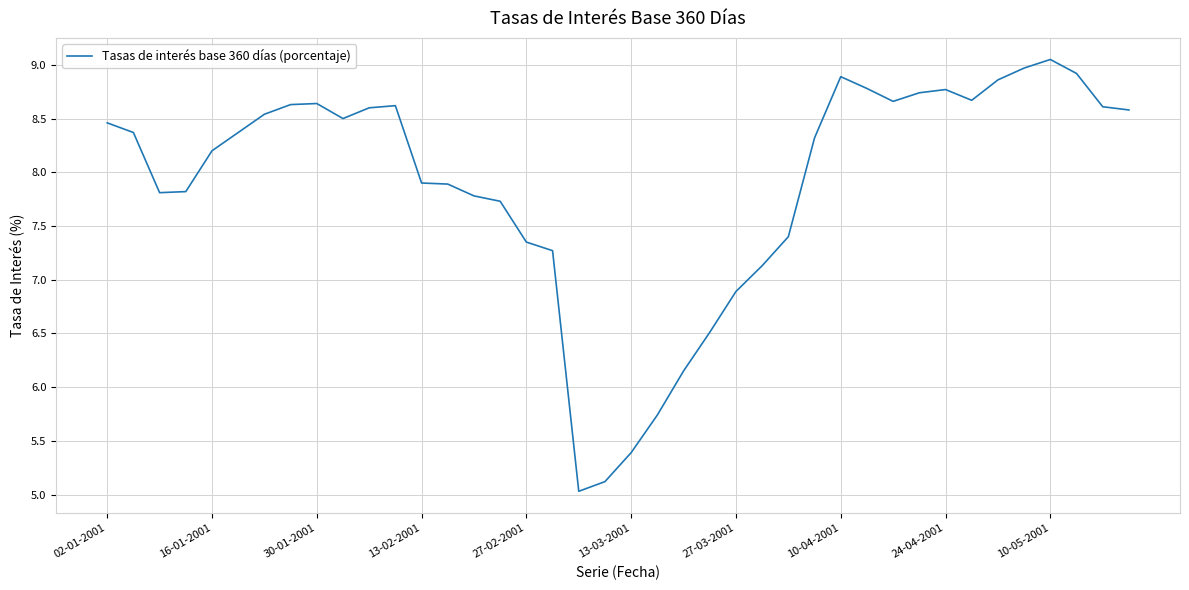

What is the difference between the maximum and second lowest values?

3.9